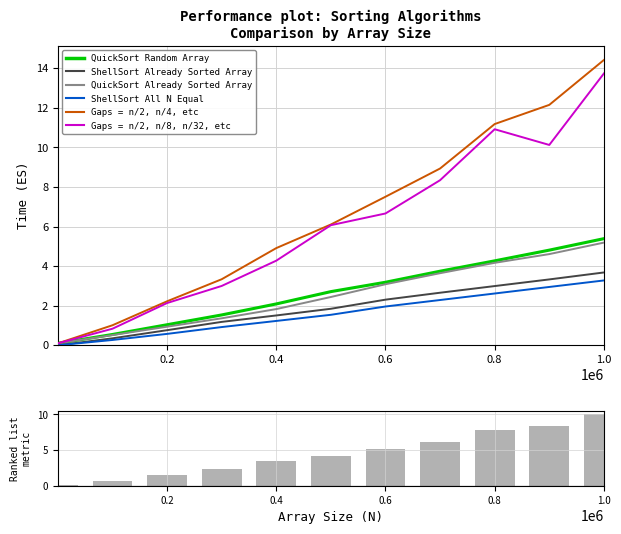

Which category has the lowest value across all series?

1